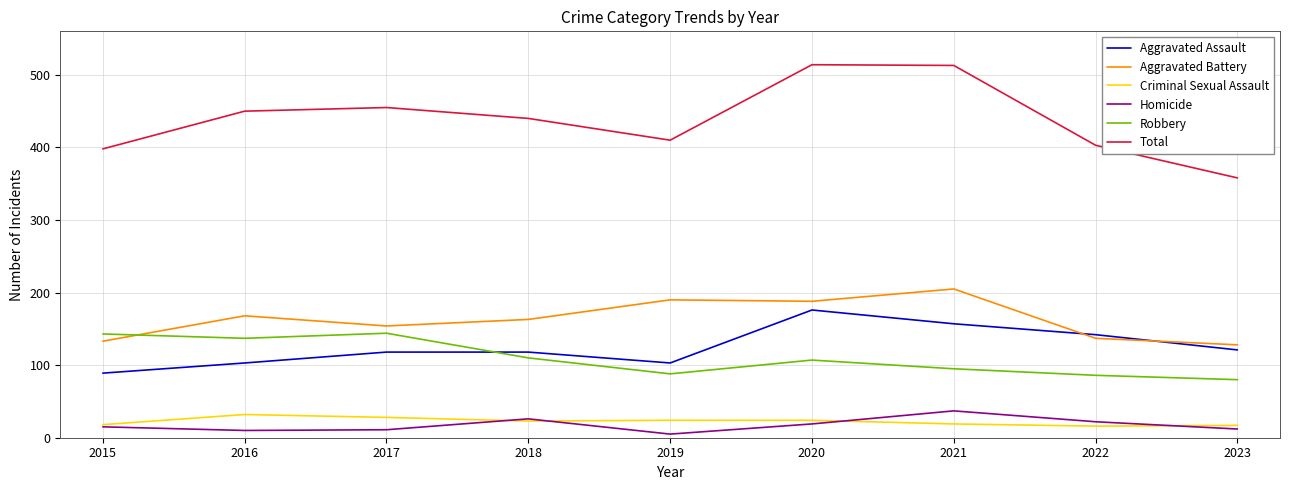

Which series has the widest spread of values?

Total